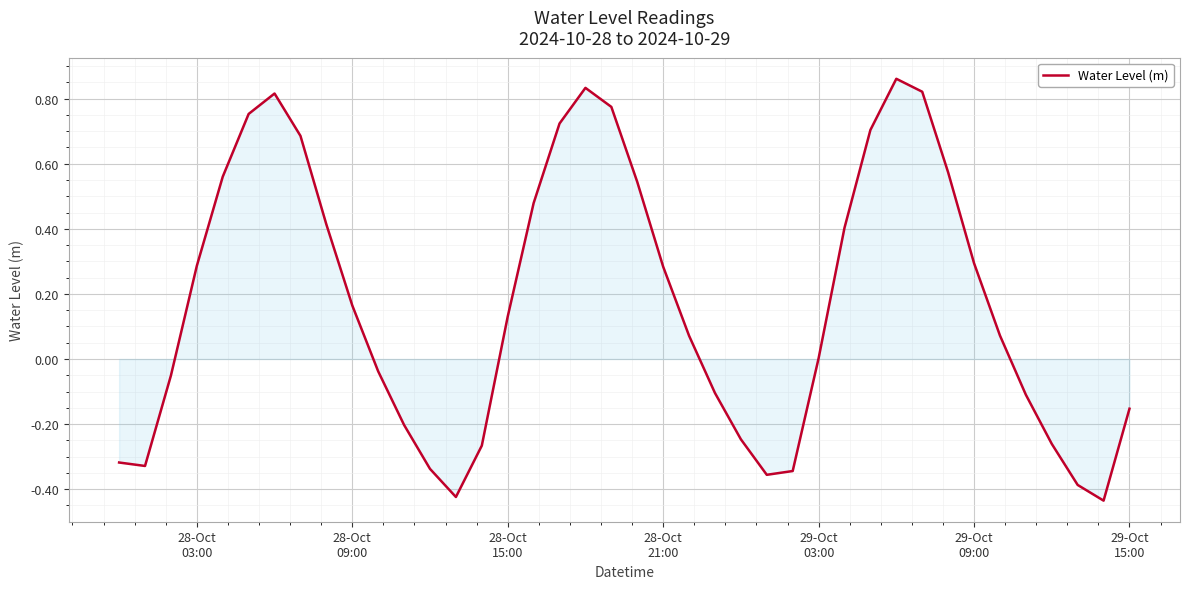

Does the chart display data point markers on the line(s)?

No